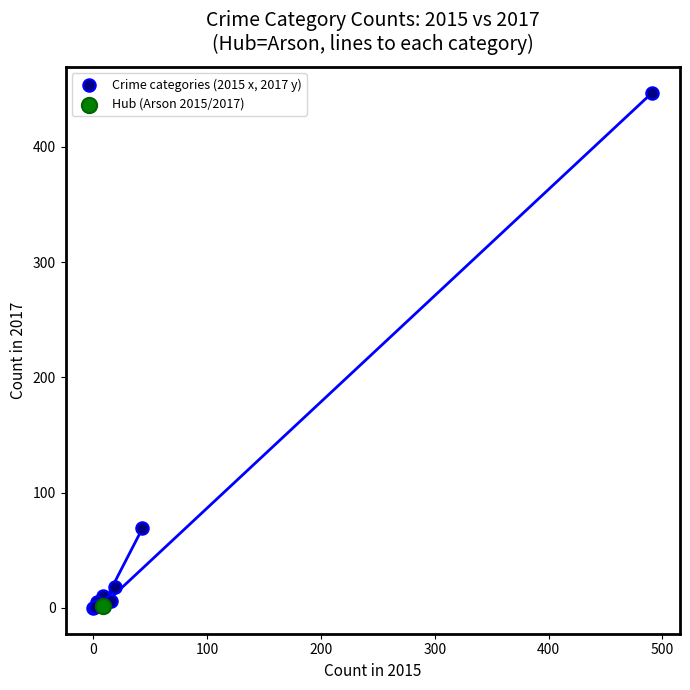

What are all the series names shown in the legend?

Crime categories (2015 x, 2017 y), Hub (Arson 2015/2017)